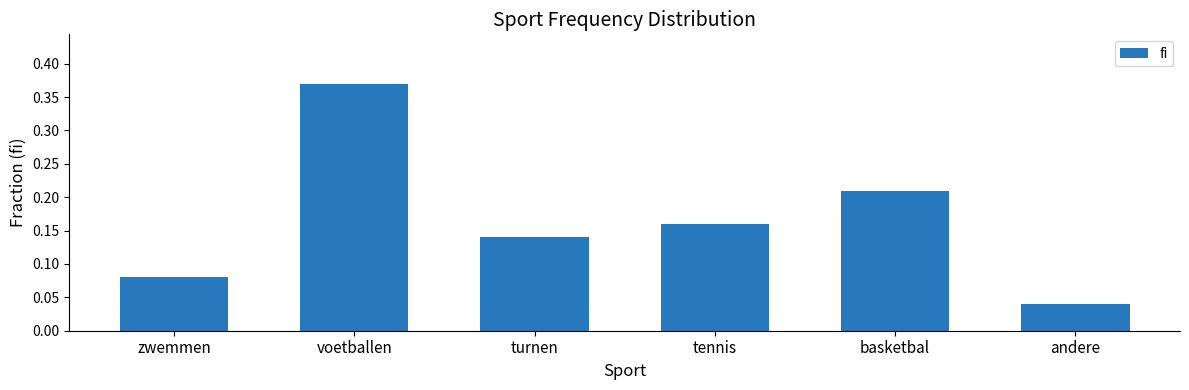

How many values are between 0 and 1?

6